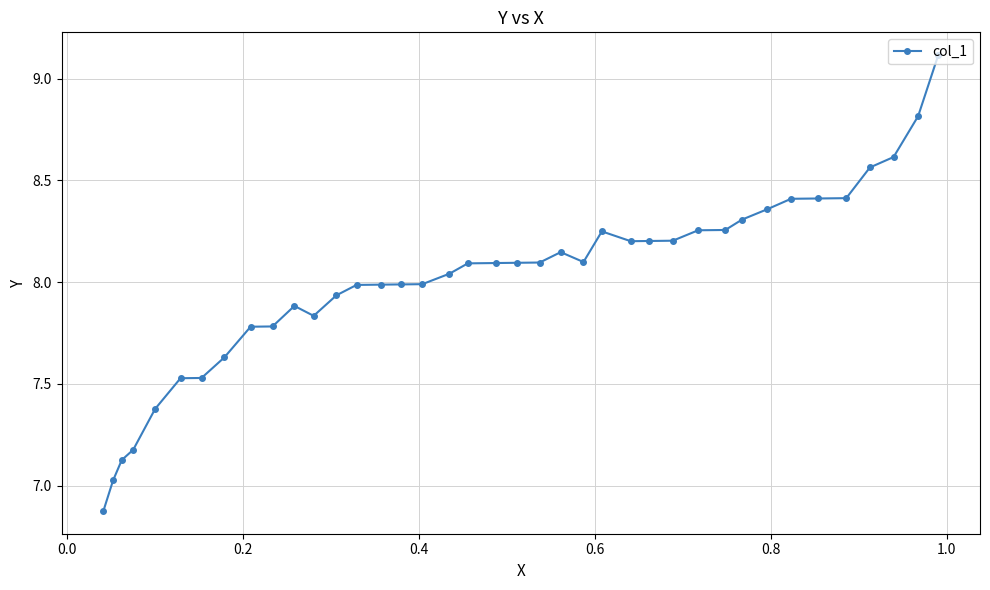

What is the value of the 38th point from the left?

8.8